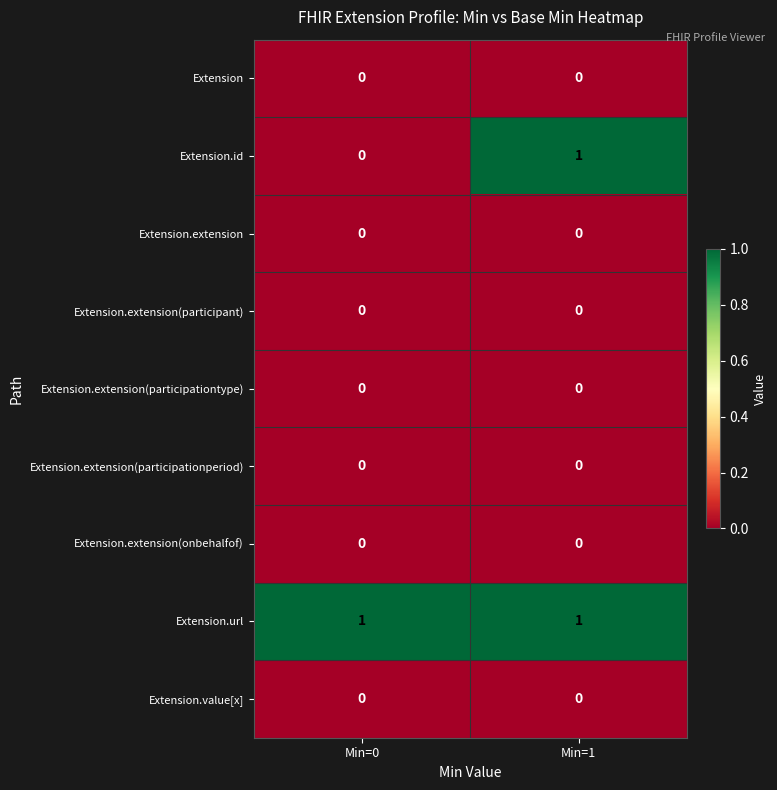

The Extension.extension(participationtype) series shows 0 at Min=1. True or false?

True